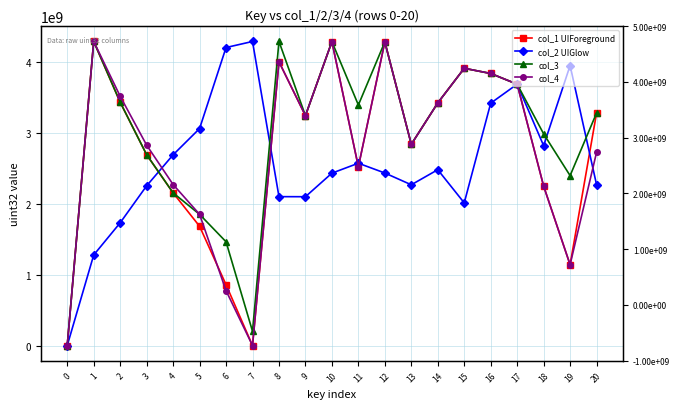

Where is the first local minimum for col_1 UIForeground?

7